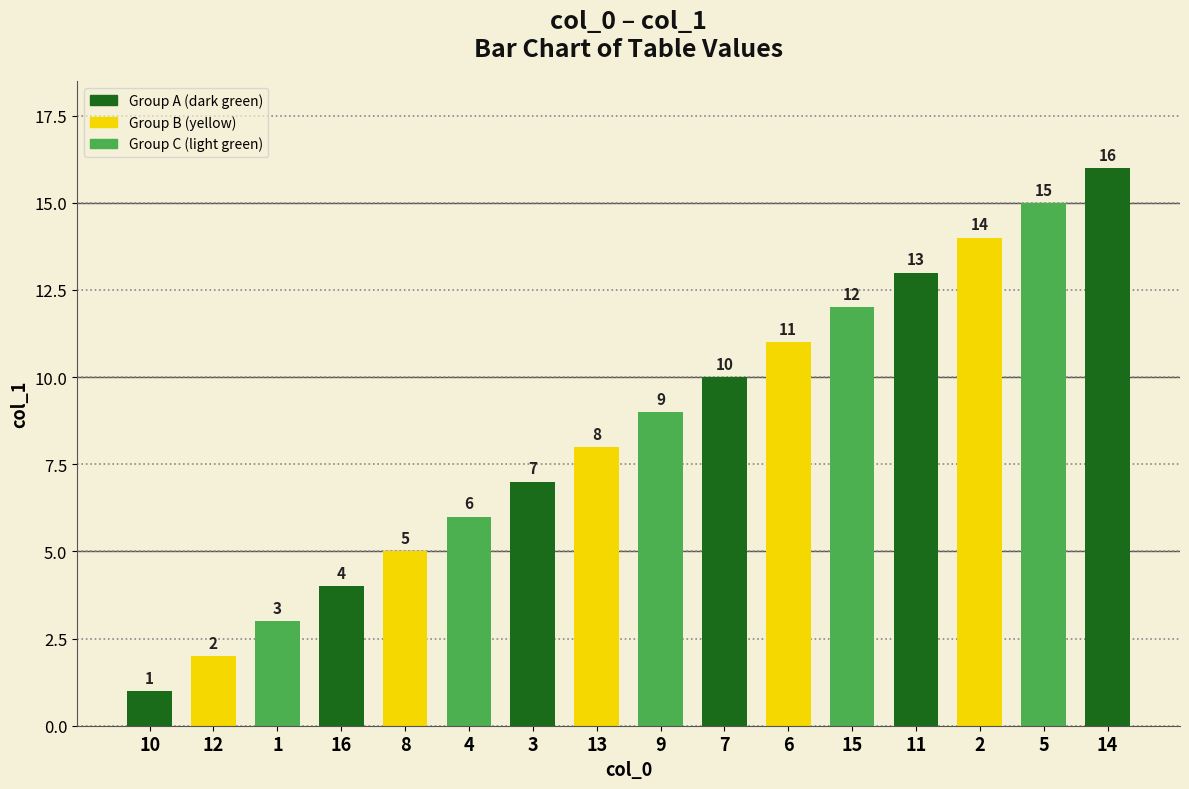

Which has a higher value, 2 or 15?

2